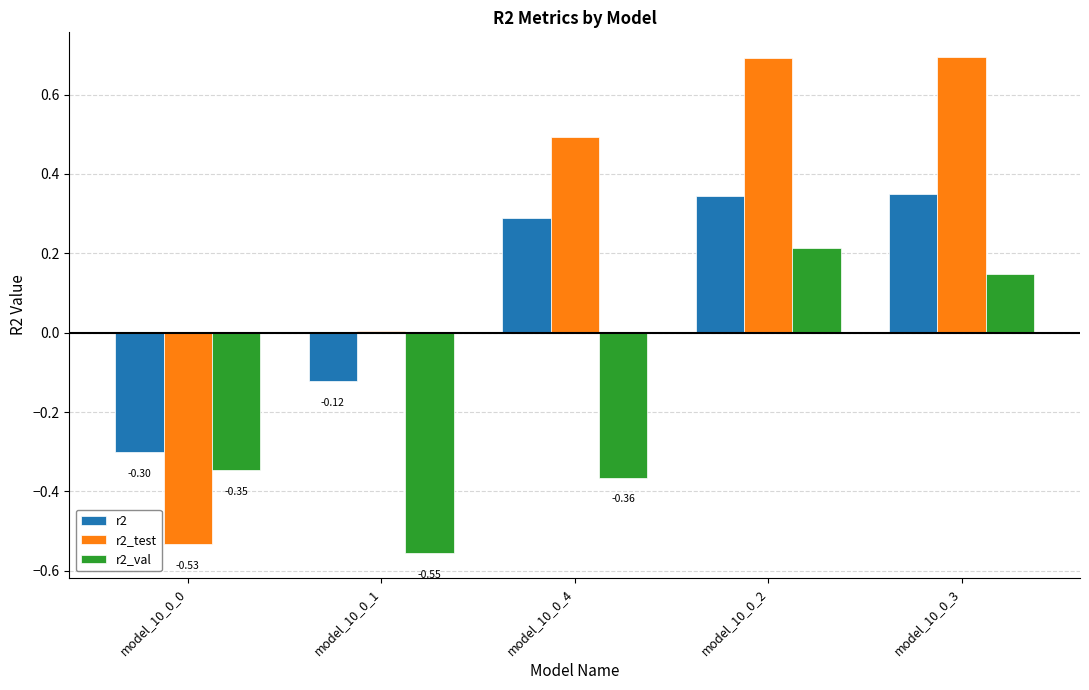

What is the difference between the maximum and minimum values in the r2_test series?

1.2